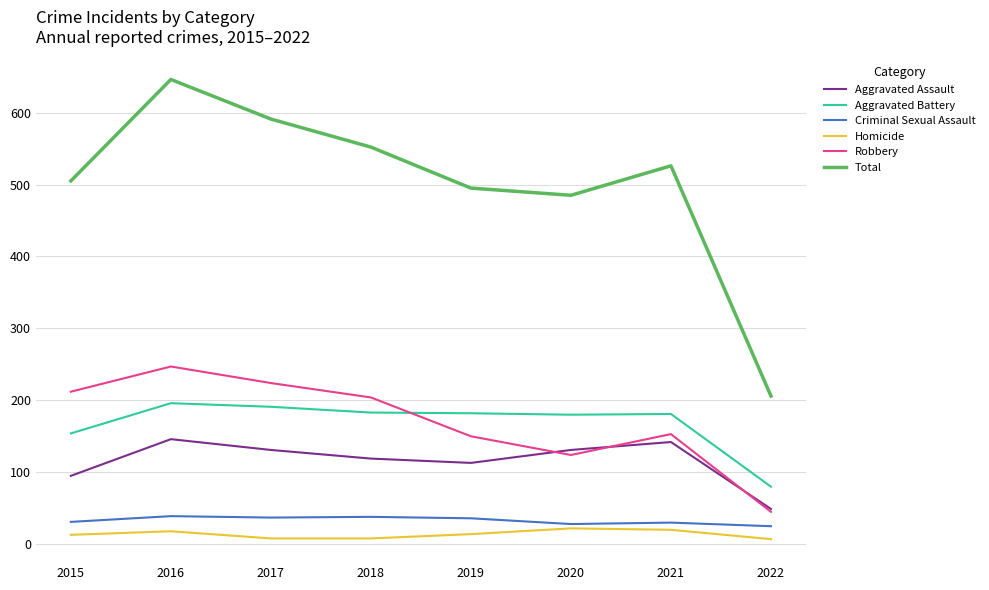

At which label is Total closest to 426?

2020